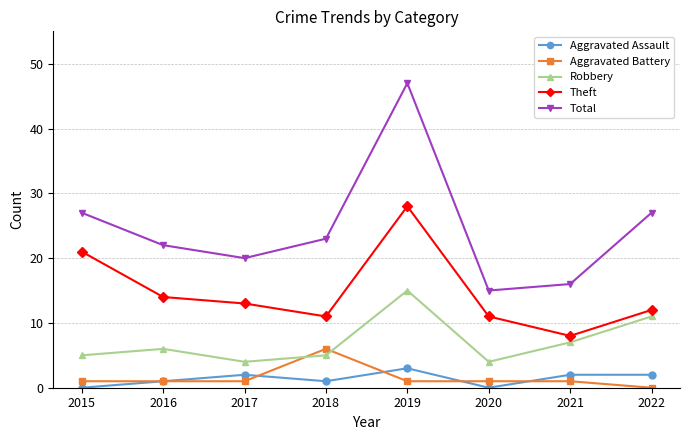

Which series has the widest spread of values?

Total